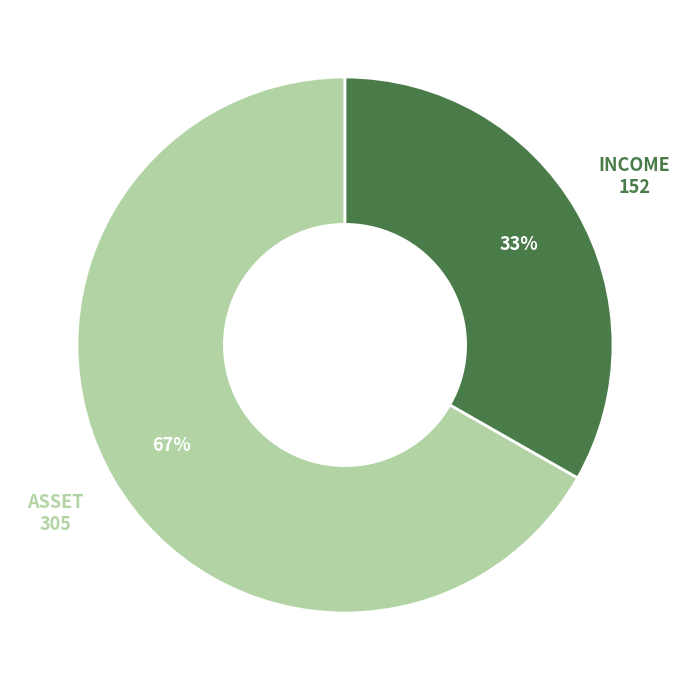

Count the number of slices in the pie.

2